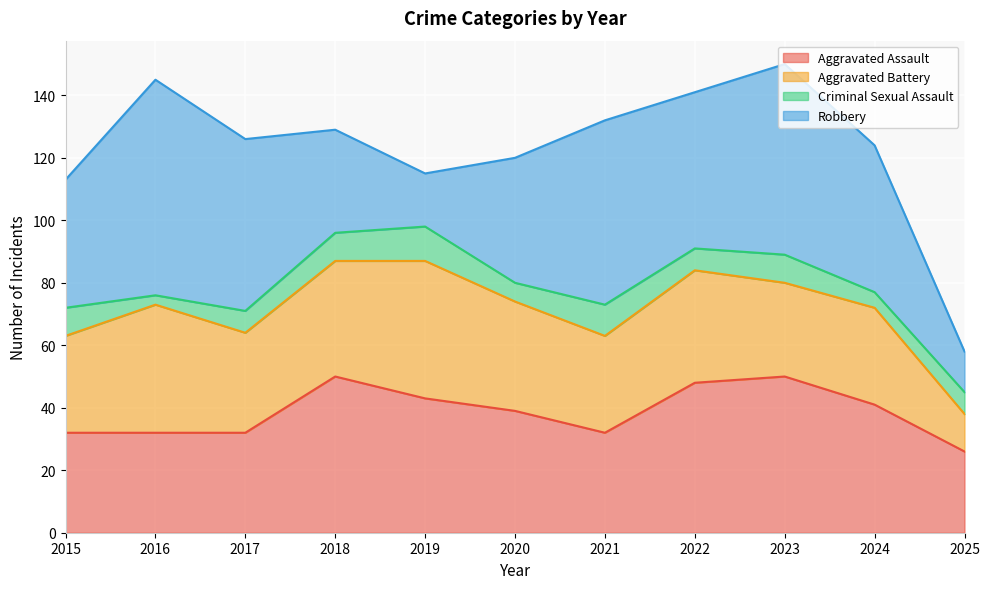

Where is Robbery nearest to the value 41?

2015